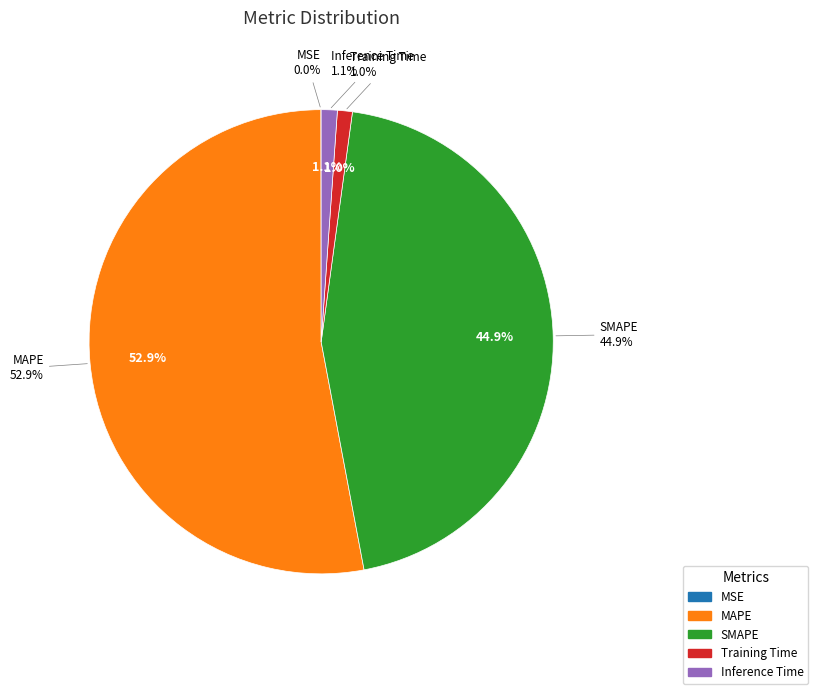

What percentage is the SMAPE slice, to the nearest percent?

45%